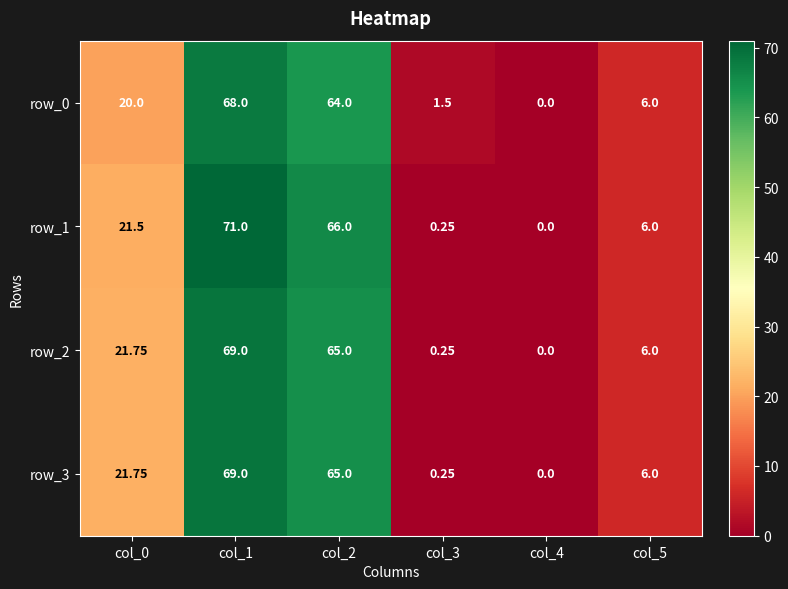

How many distinct data groups are displayed?

4